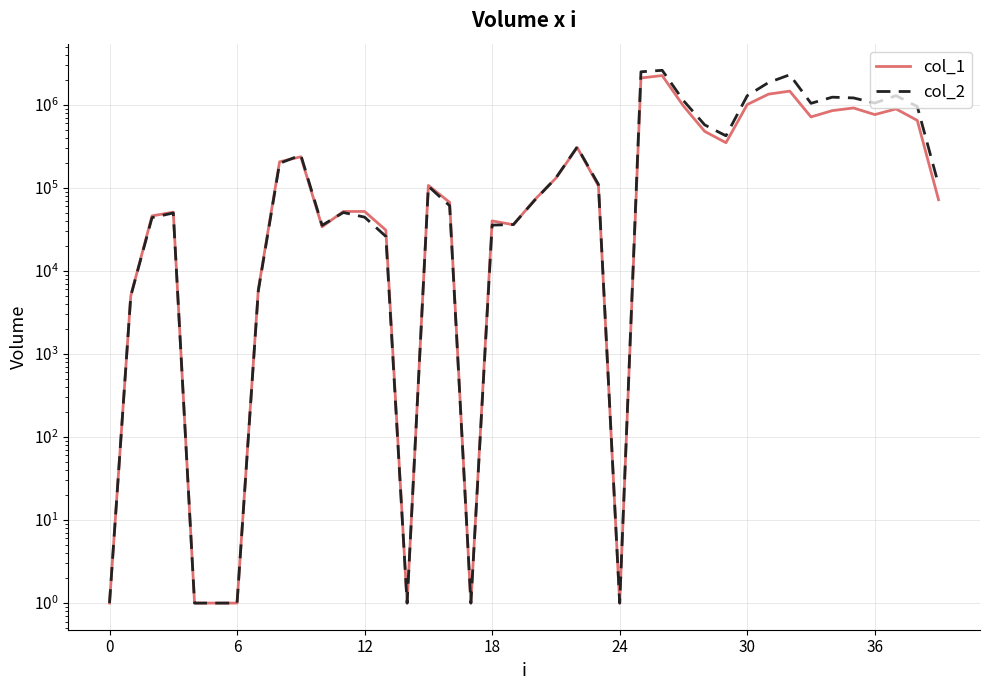

Rank the series by their maximum value, from lowest to highest.

col_1, col_2